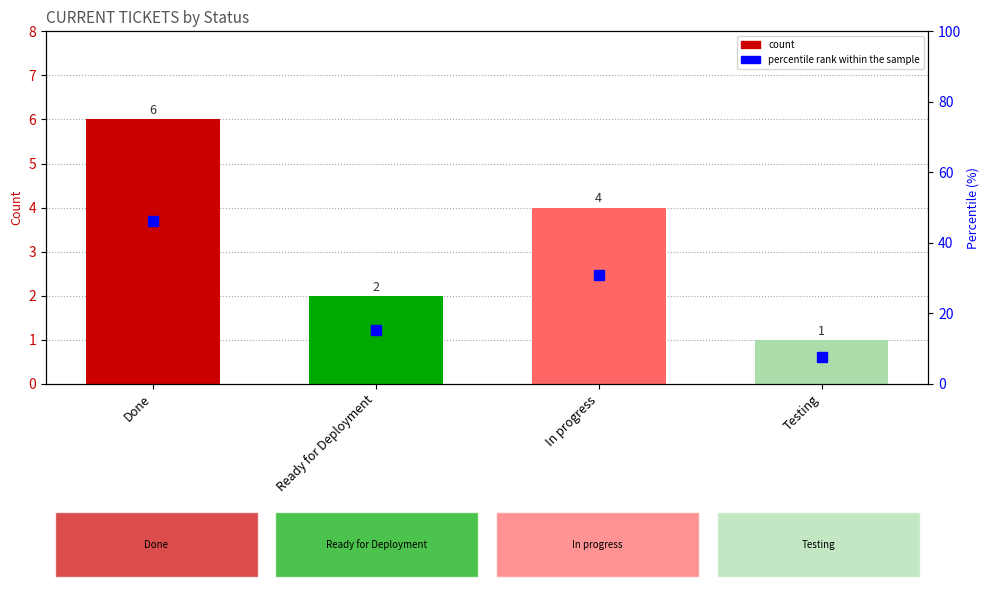

Reading left to right, extract all data points from this chart.

count: Done=6.0	Ready for Deployment=2.0	In progress=4.0	Testing=1.0
percentile rank within sample: Done=46.2	Ready for Deployment=15.4	In progress=30.8	Testing=7.7